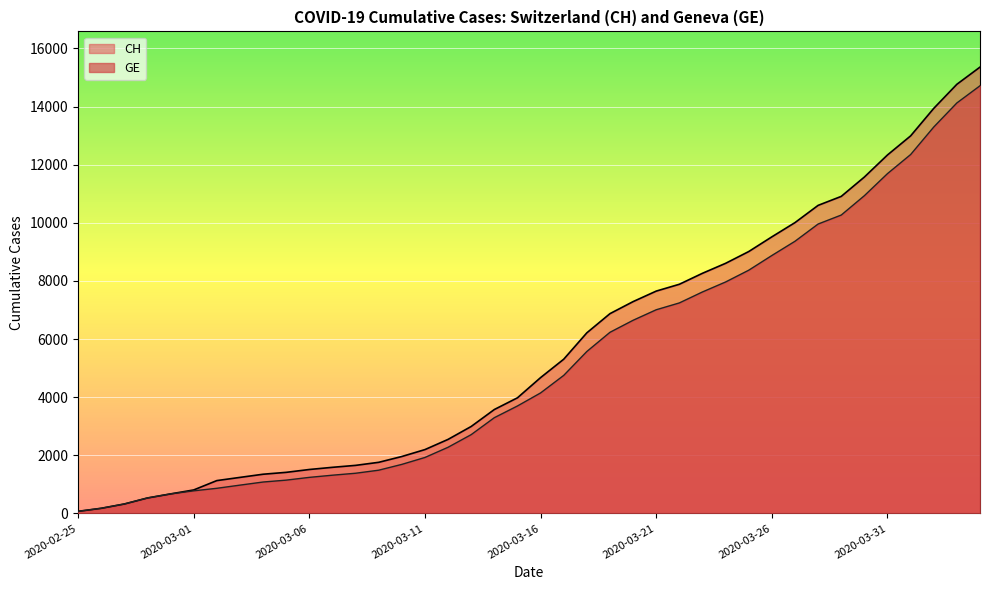

What is the approximate value of GE at 2020-02-26, to the nearest 100?

200